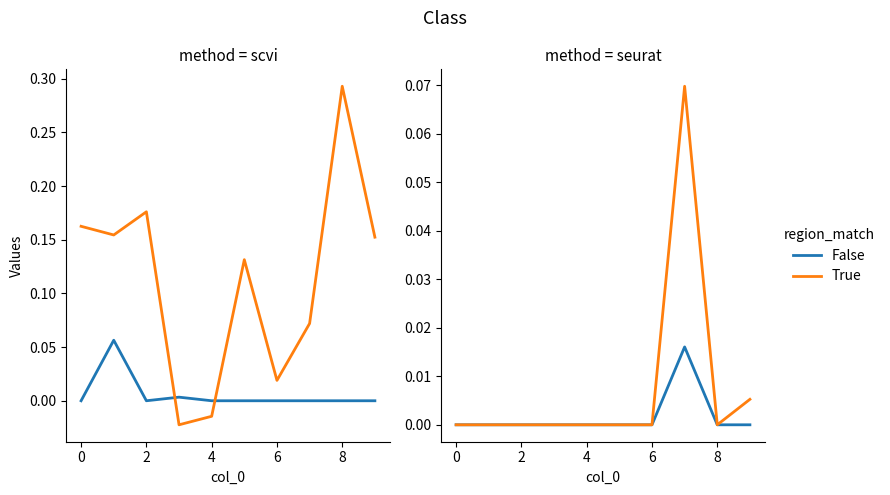

Is the value of col_8 at 9 greater than the value of col_7 at 6?

No